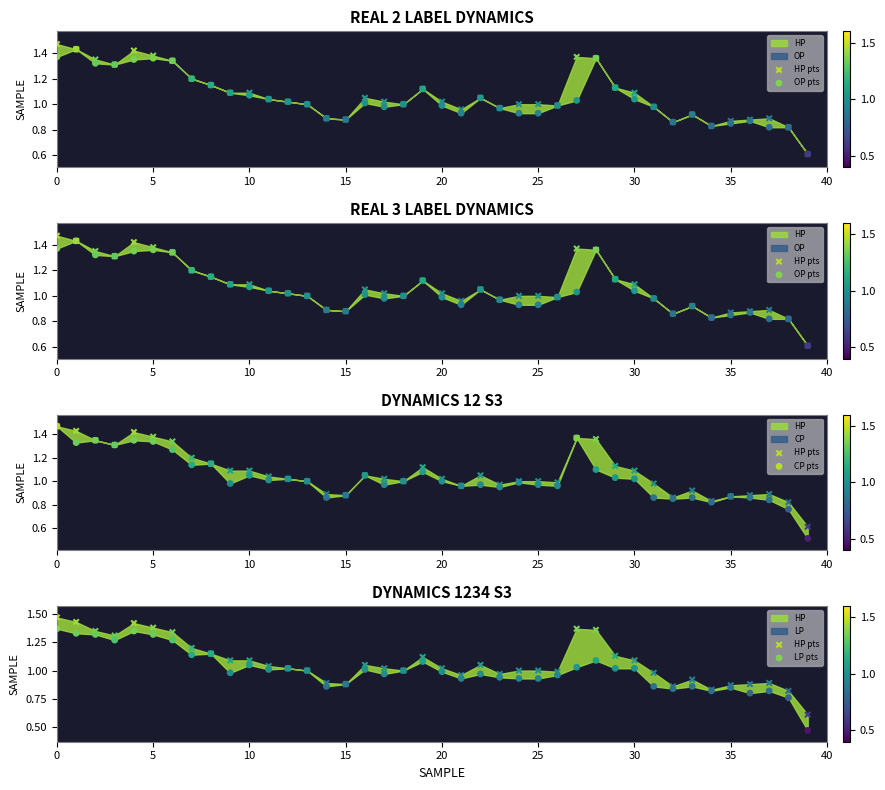

Which series contains the highest Y value?

HP pts